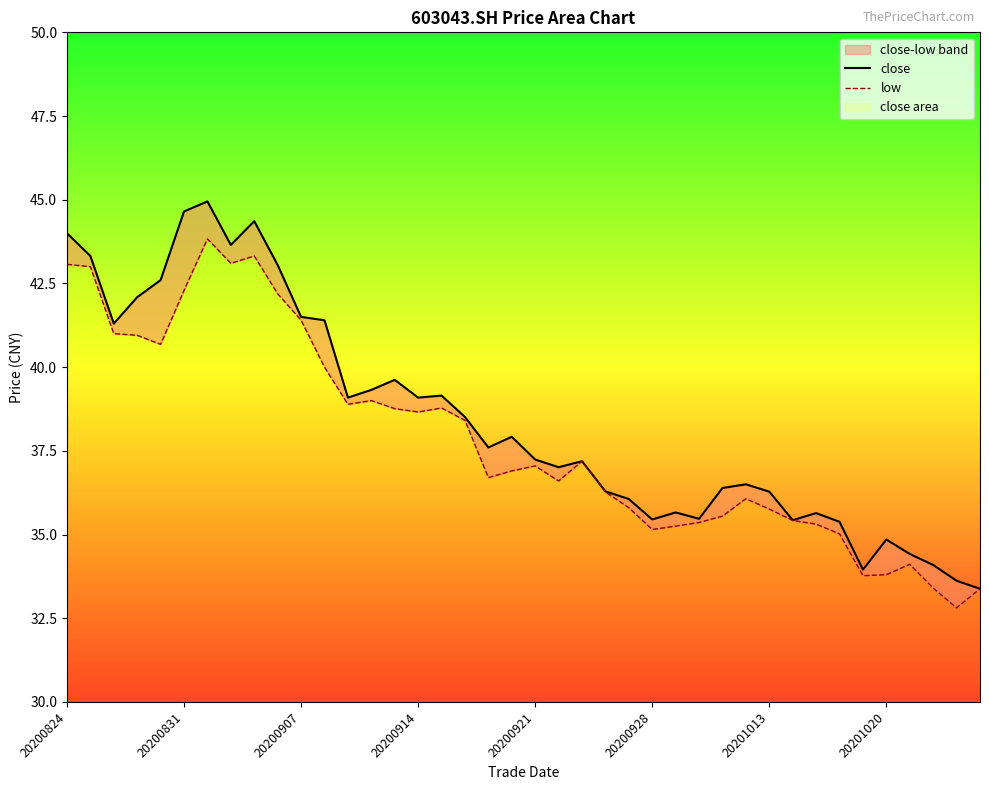

What is the sum of all close values?

1537.5